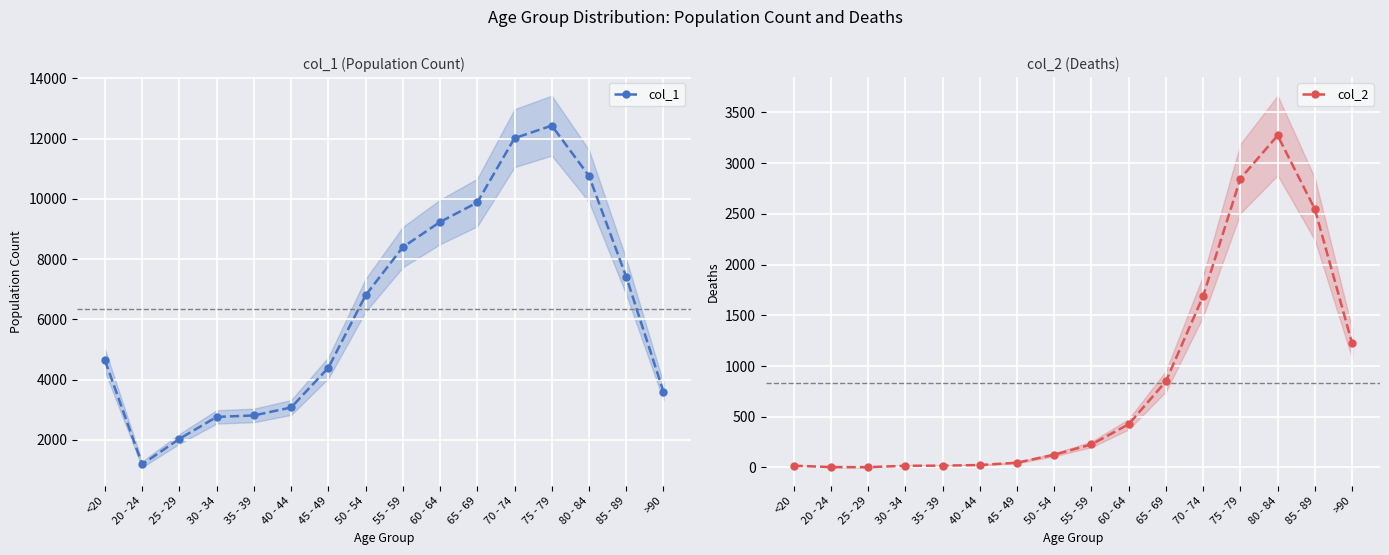

What is the sum of all col_2 values?

13343